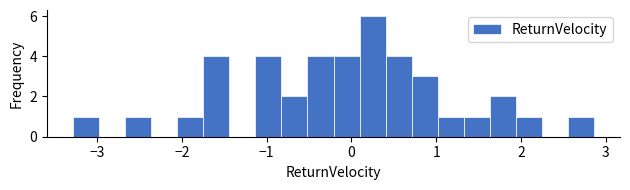

Read against the x-axis, roughly where is the centre of the tallest bar?

0.2